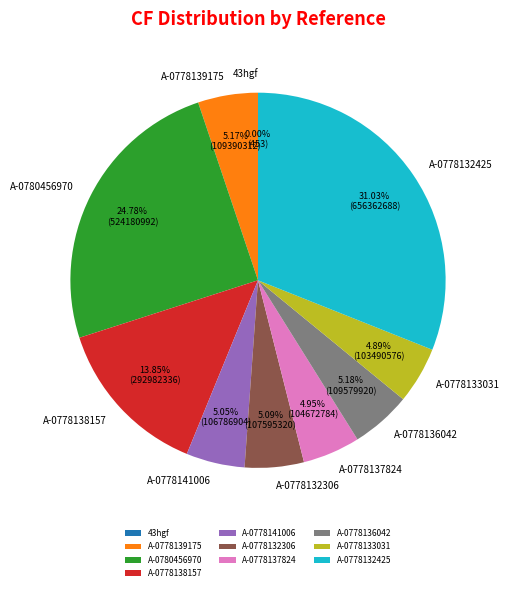

What percentage is NOT represented by A-0780456970?

75.2%